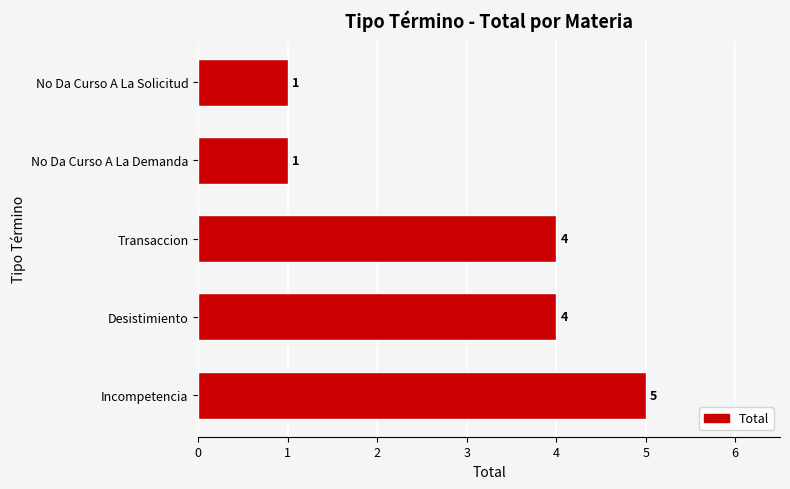

What value does the data have at Transaccion?

4